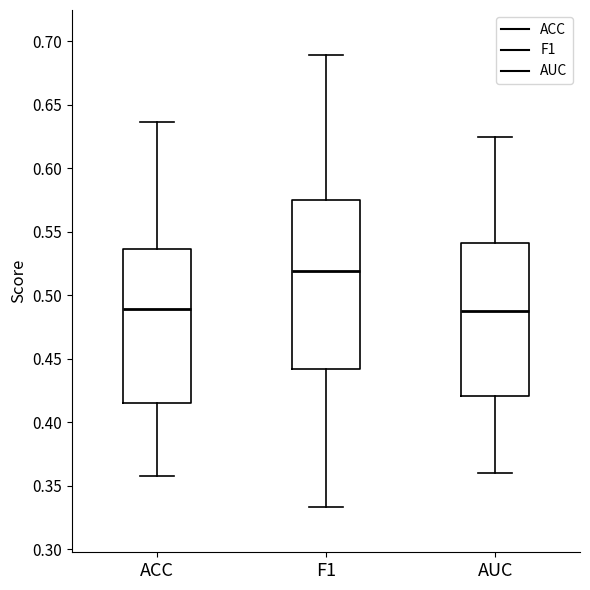

Reading left to right, read every box against the y-axis: the position of its median line, the range the box covers, and the ends of its whiskers. The values are not printed on the chart, so give them approximately, as read against the axis.

ACC: median 0.490, box 0.415 to 0.535, whiskers 0.360 to 0.635
F1: median 0.520, box 0.440 to 0.575, whiskers 0.335 to 0.690
AUC: median 0.490, box 0.420 to 0.540, whiskers 0.360 to 0.625